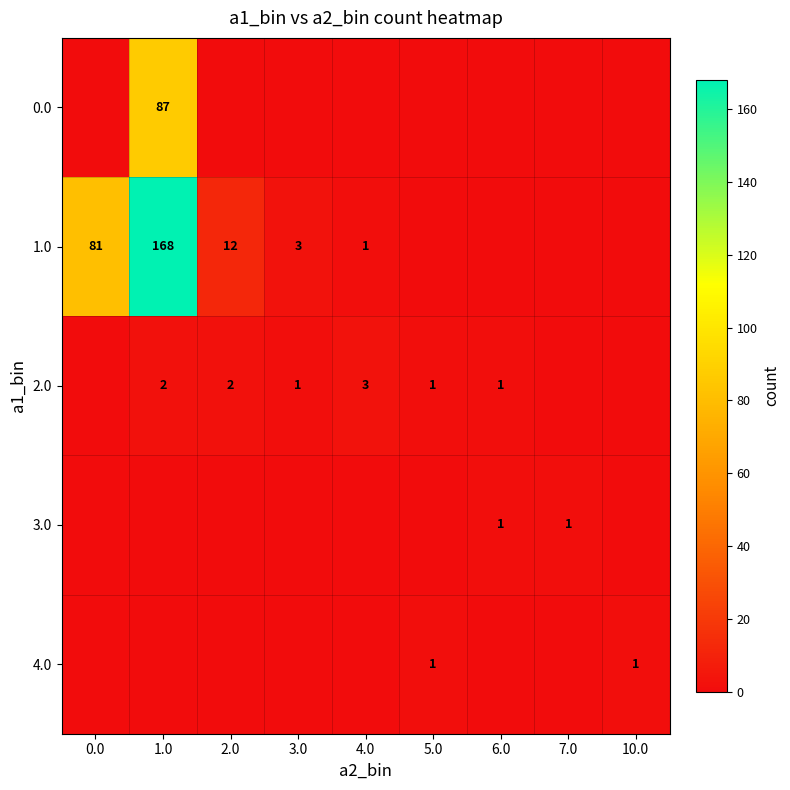

Is it true that 2.0 equals 2 at 2.0?

True